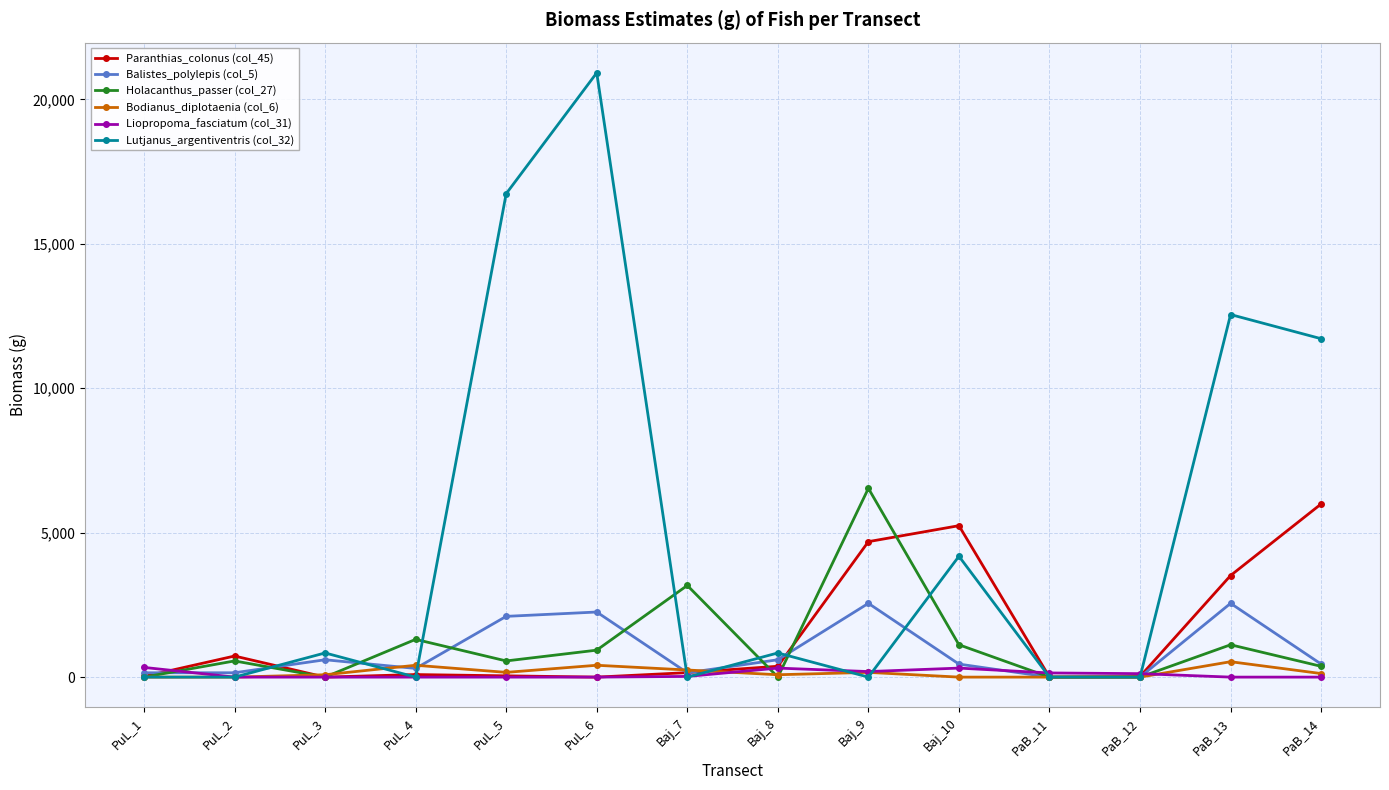

What position from the left is Baj_8?

8